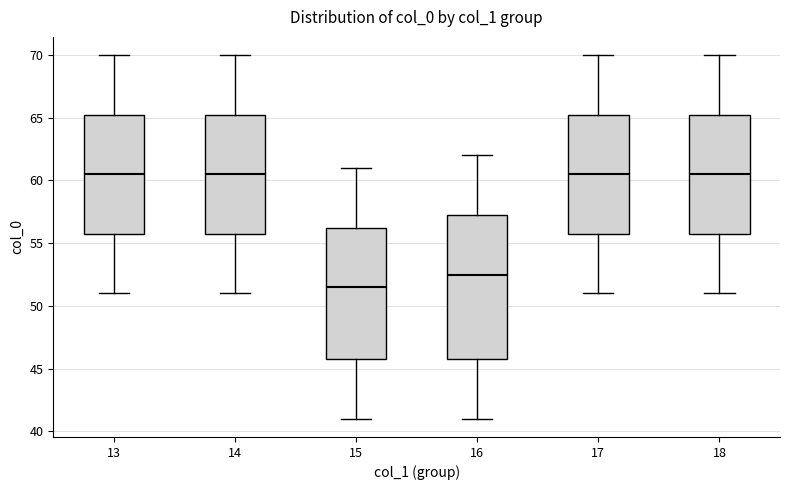

Where does the lower whisker of the box at x = 15 end on the y-axis? The values are not printed on the chart, so give them approximately, as read against the axis.

41.0